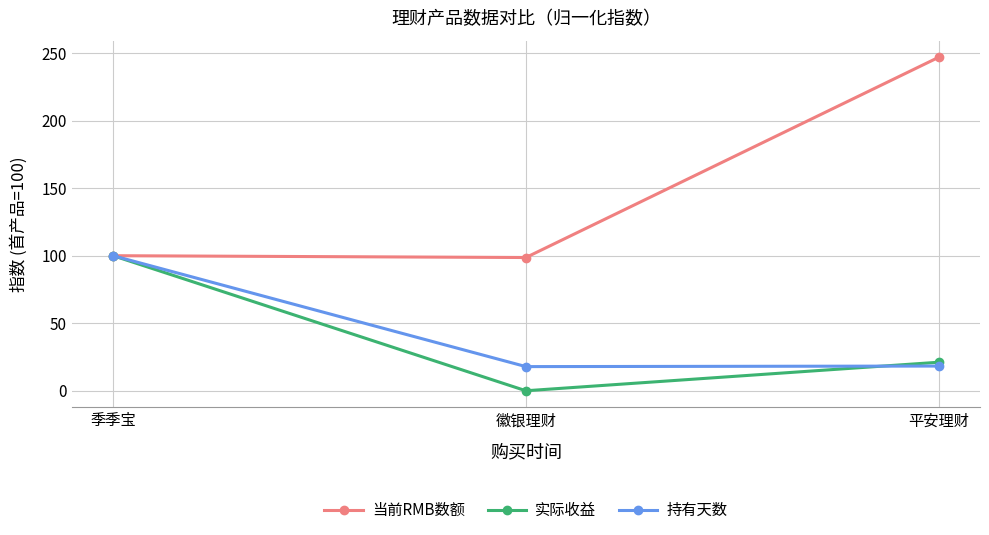

What is the value of the 当前RMB数额 point at the 1st from the left?

100.0